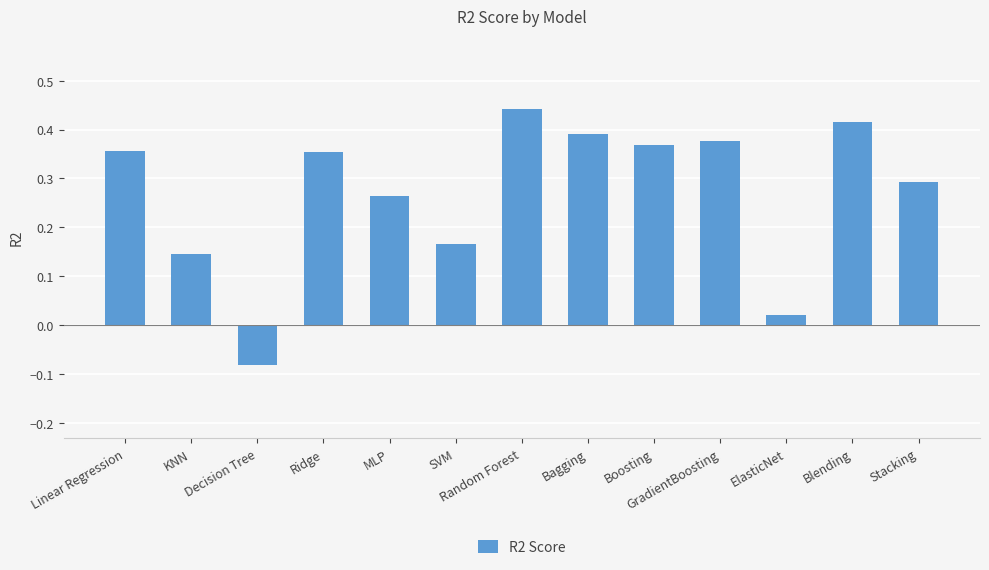

What is the change in value from Linear Regression to ElasticNet?

-0.3